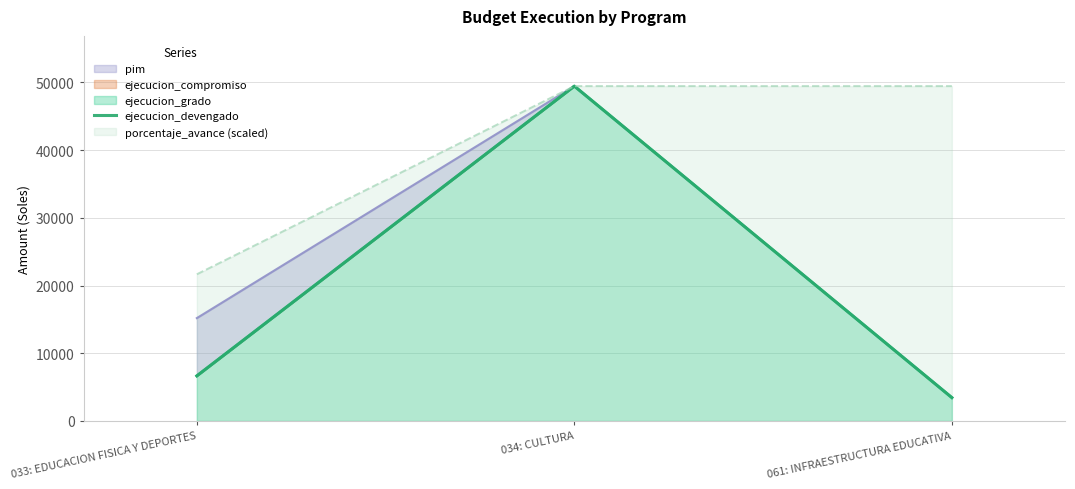

List the labels in order of value, smallest first.

061: INFRAESTRUCTURA EDUCATIVA, 033: EDUCACION FISICA Y DEPORTES, 034: CULTURA